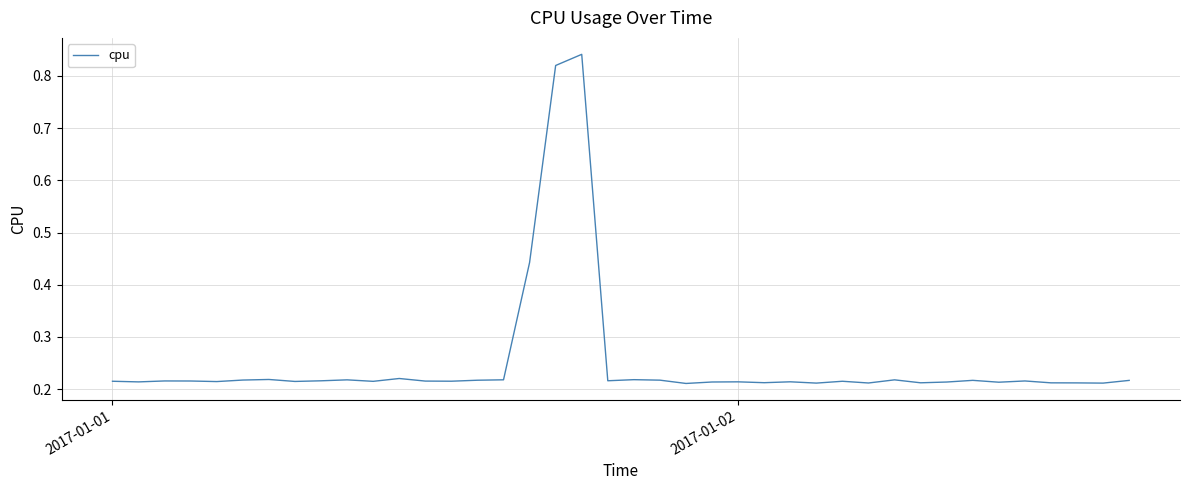

What is the difference between the maximum and minimum values?

0.6